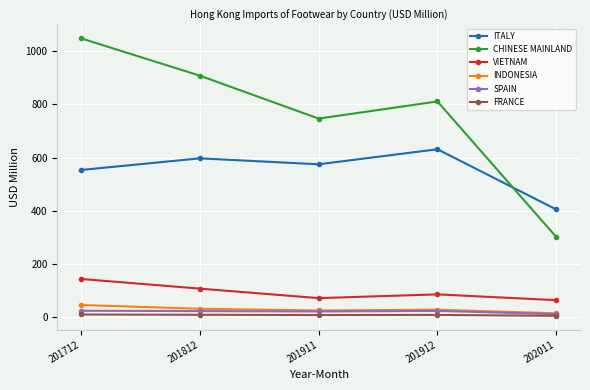

Which series has the largest total across all categories?

CHINESE MAINLAND